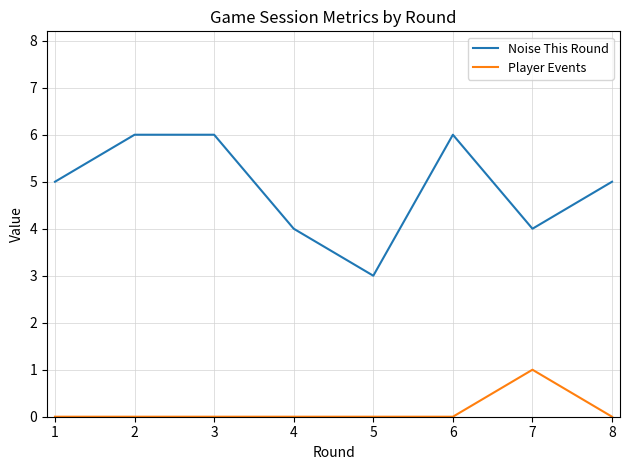

Count the number of categories in the chart.

8